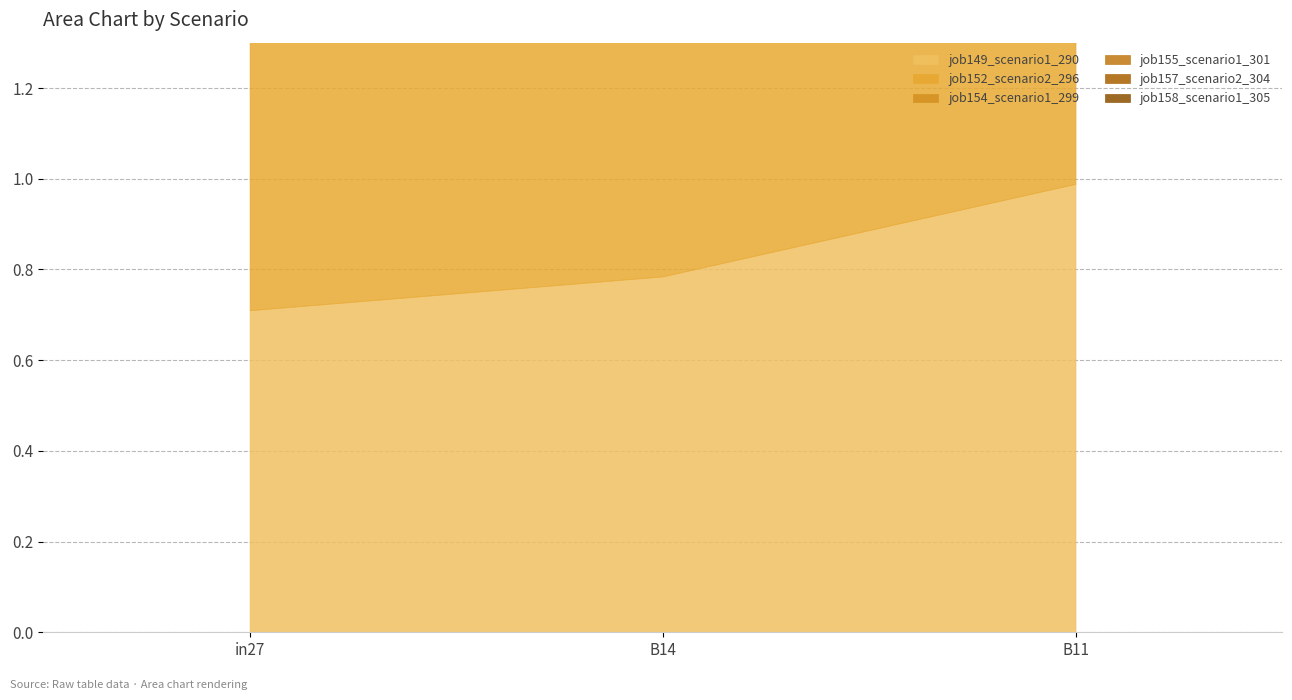

At how many categories does at least one series exceed 1?

1